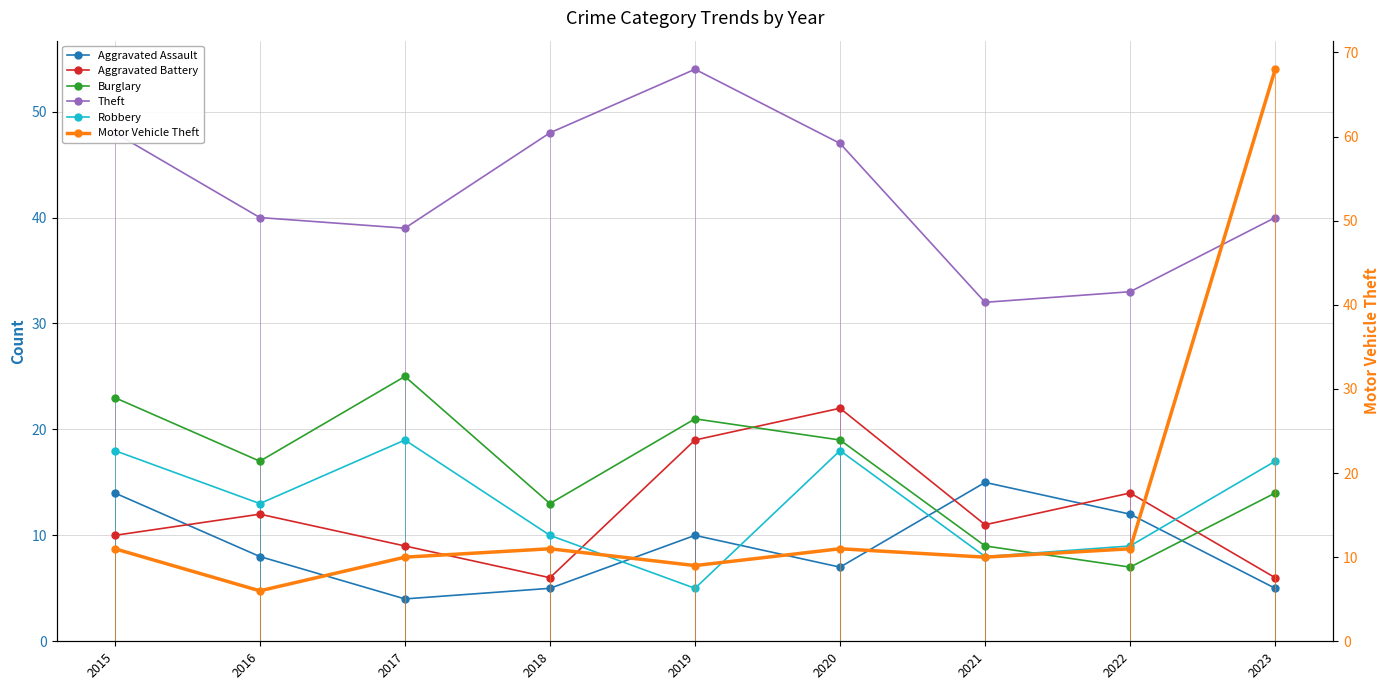

What is the difference between the maximum and minimum values in the Theft series?

22